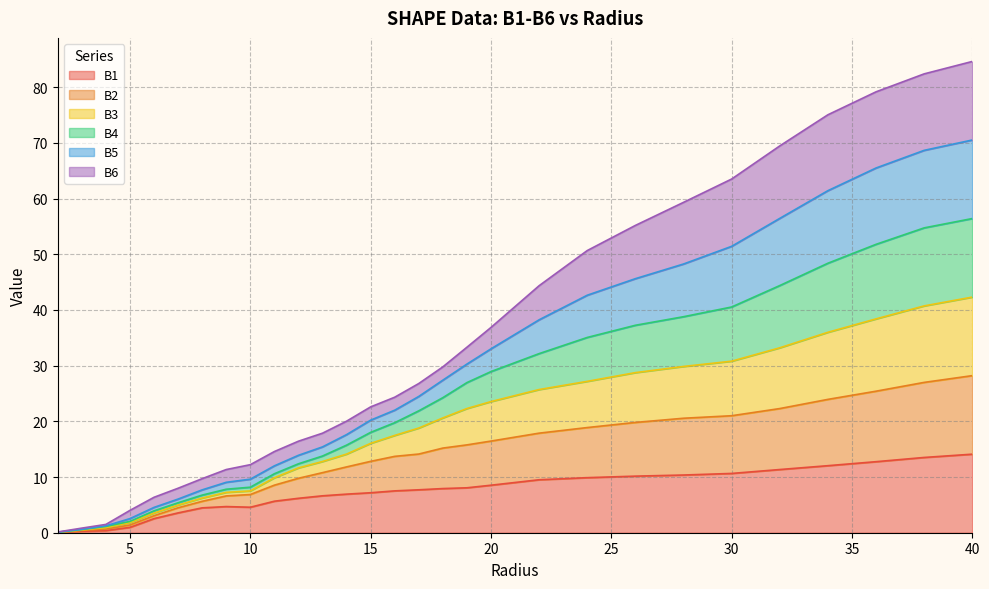

What is the difference between the highest and lowest values at 6.0?

3.8